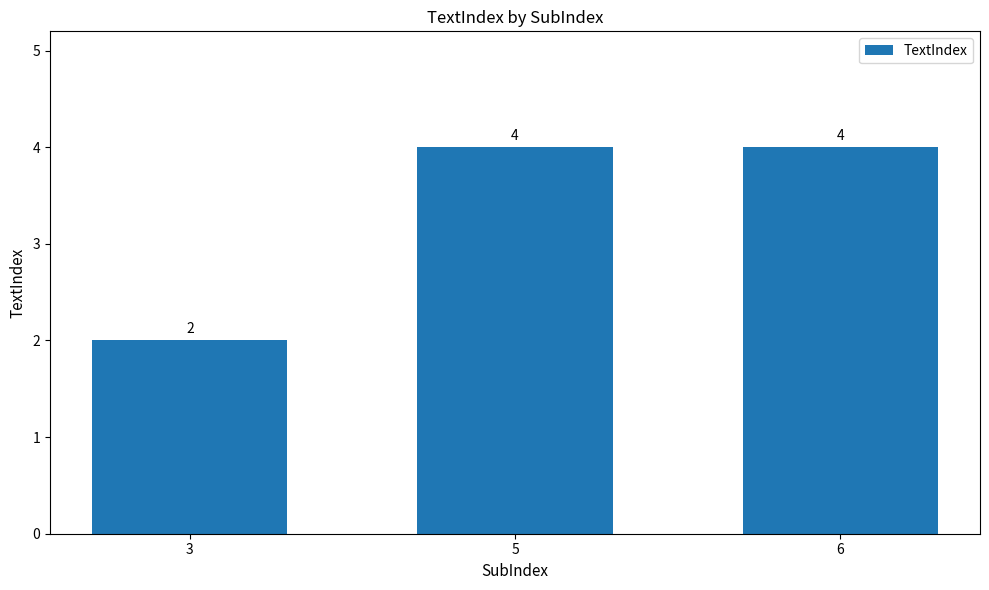

What is the average value?

3